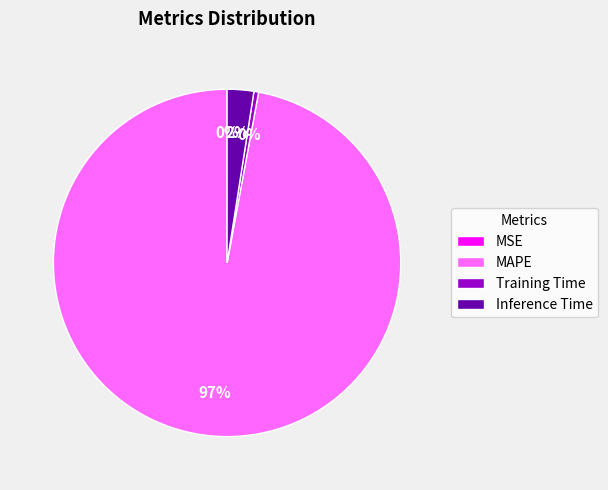

To the nearest percent, what is the combined percentage of Training Time and Inference Time?

3%